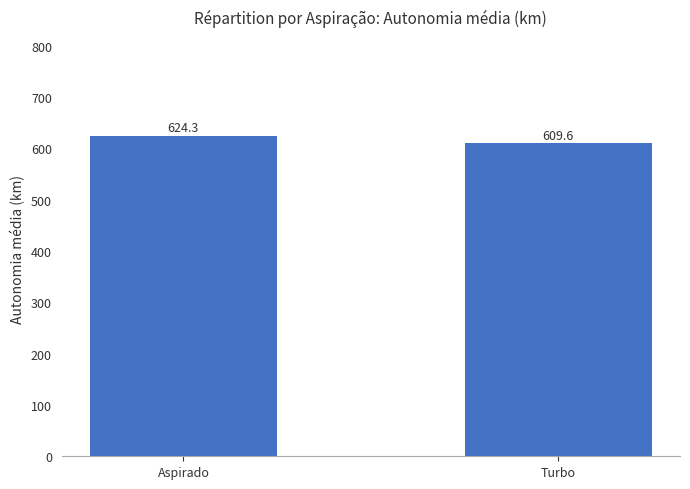

What is the change in value from Aspirado to Turbo?

-14.7